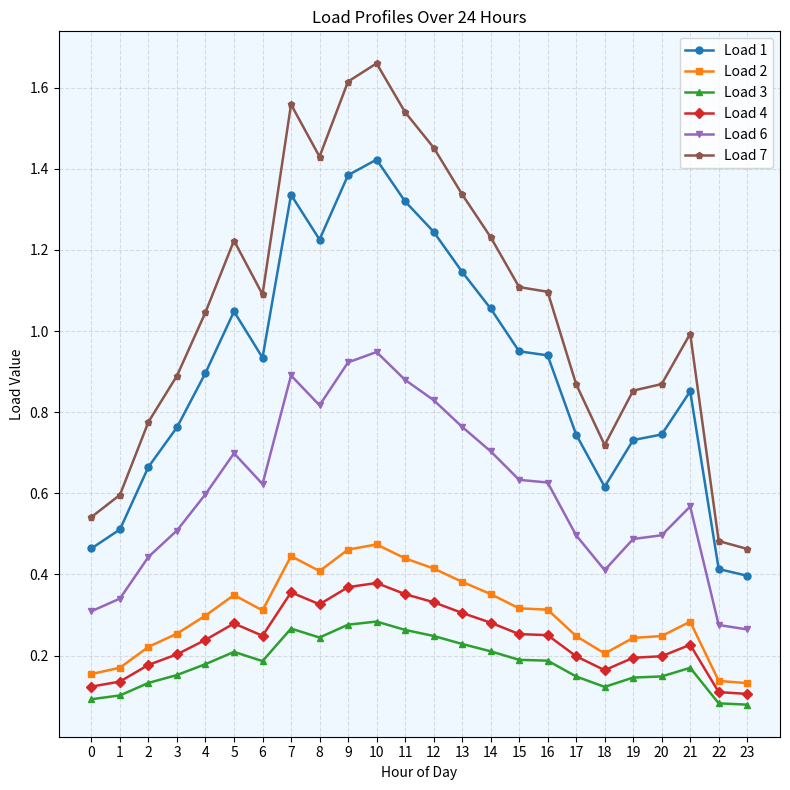

The value of Load 4 at 7 is 0.2. True or false?

False